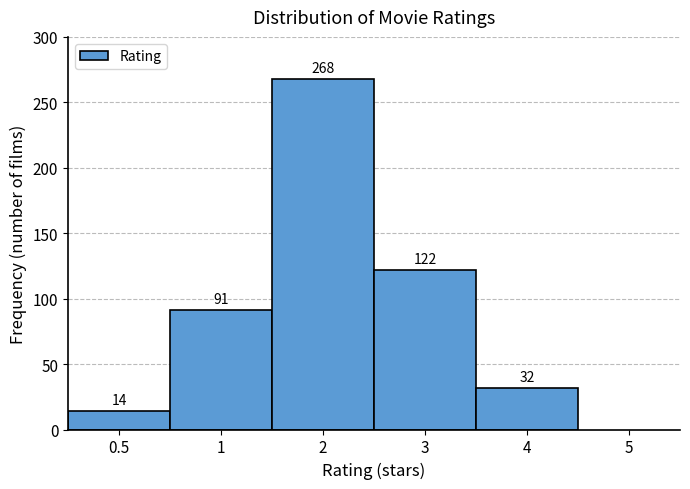

Reading left to right, transcribe all the data shown in this chart.

14	91	268	122	32